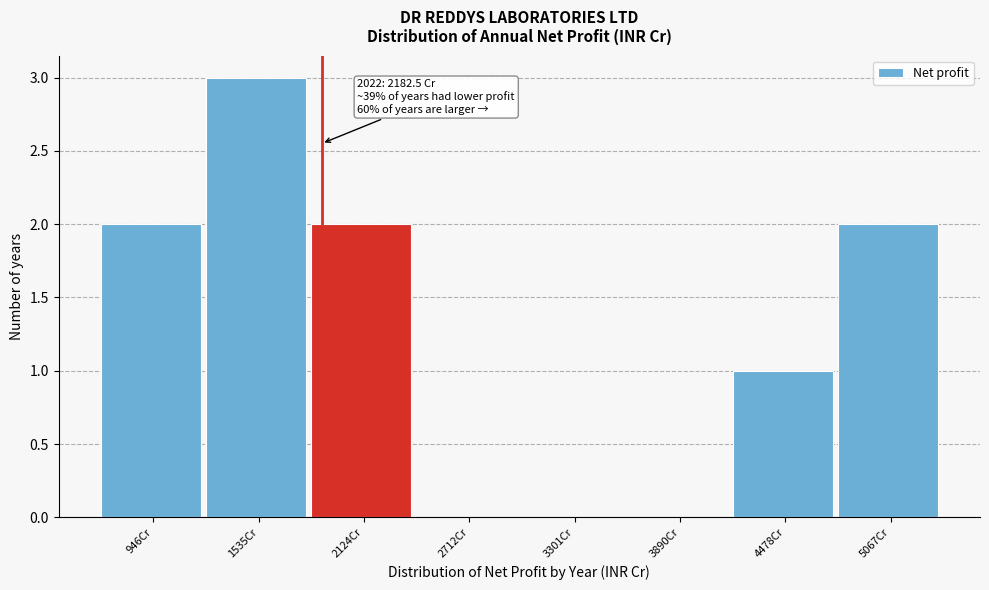

Reading left to right, extract all data points from this chart.

946Cr=2	1535Cr=3	2124Cr=2	2712Cr=0	3301Cr=0	3890Cr=0	4478Cr=1	5067Cr=2